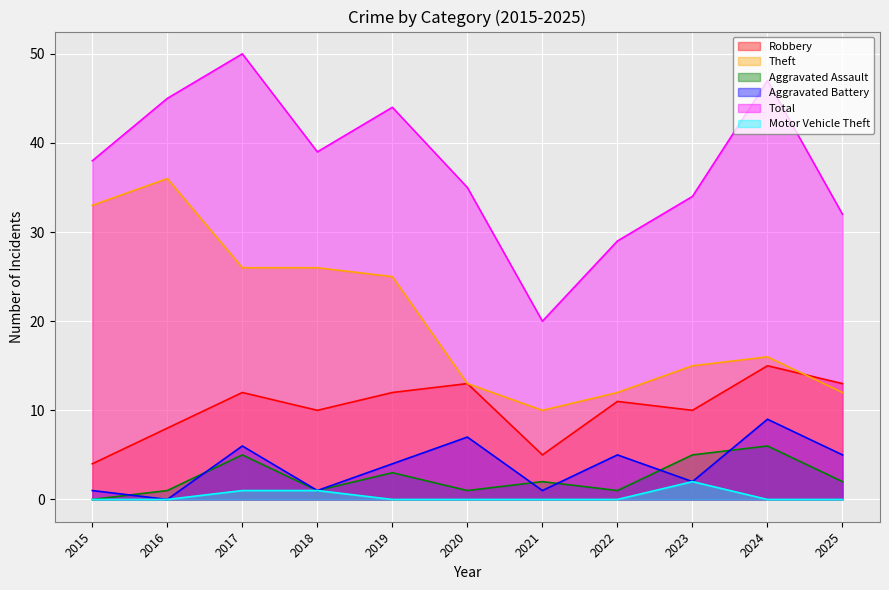

True or false: Total and Motor Vehicle Theft cross at least once.

False